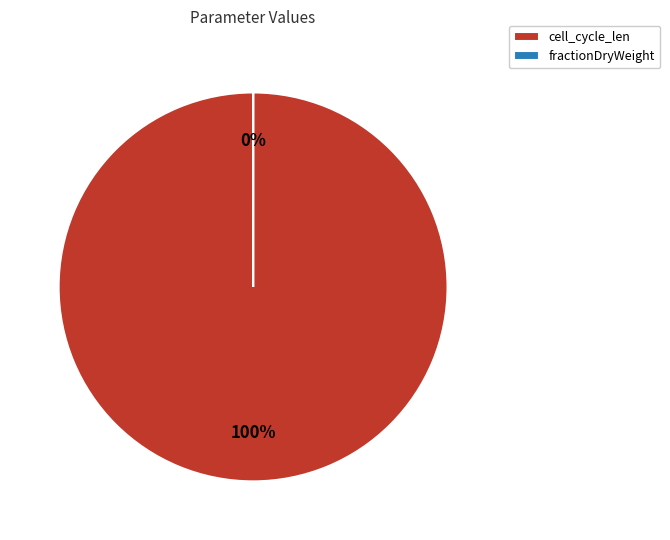

To the nearest percent, what percentage of the pie is cell_cycle_len?

100%